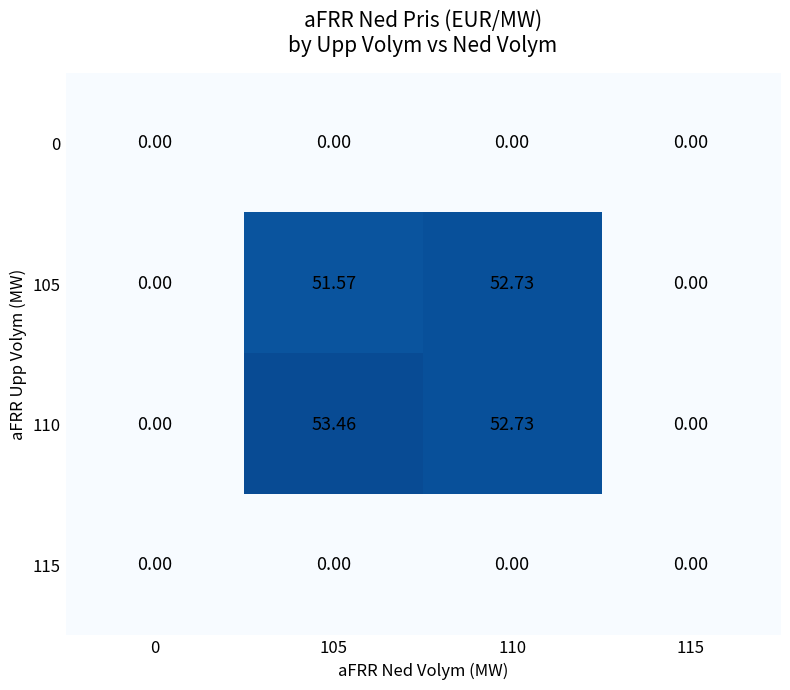

How many values in 105 are above zero?

2